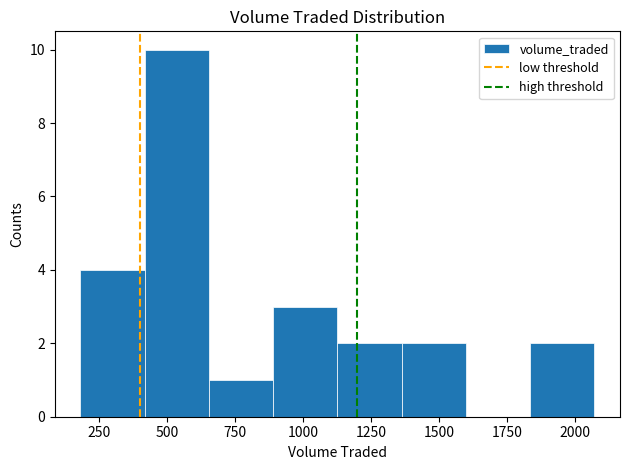

What is the height of the bar covering 400 to 650 on the x-axis? Neither the bar edges nor the heights are printed on the chart, so give them approximately, as read against the axes.

10